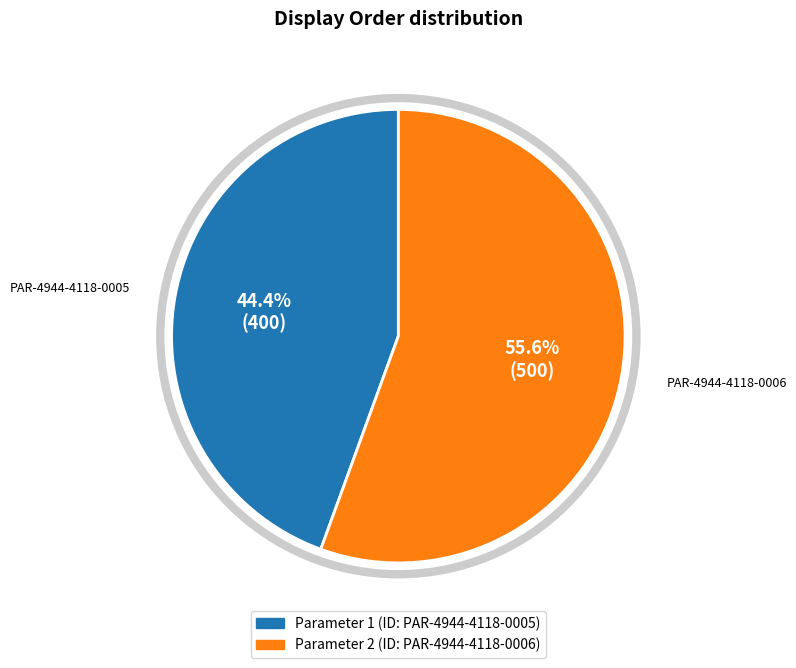

Is there any slice that represents more than half of the pie?

Yes